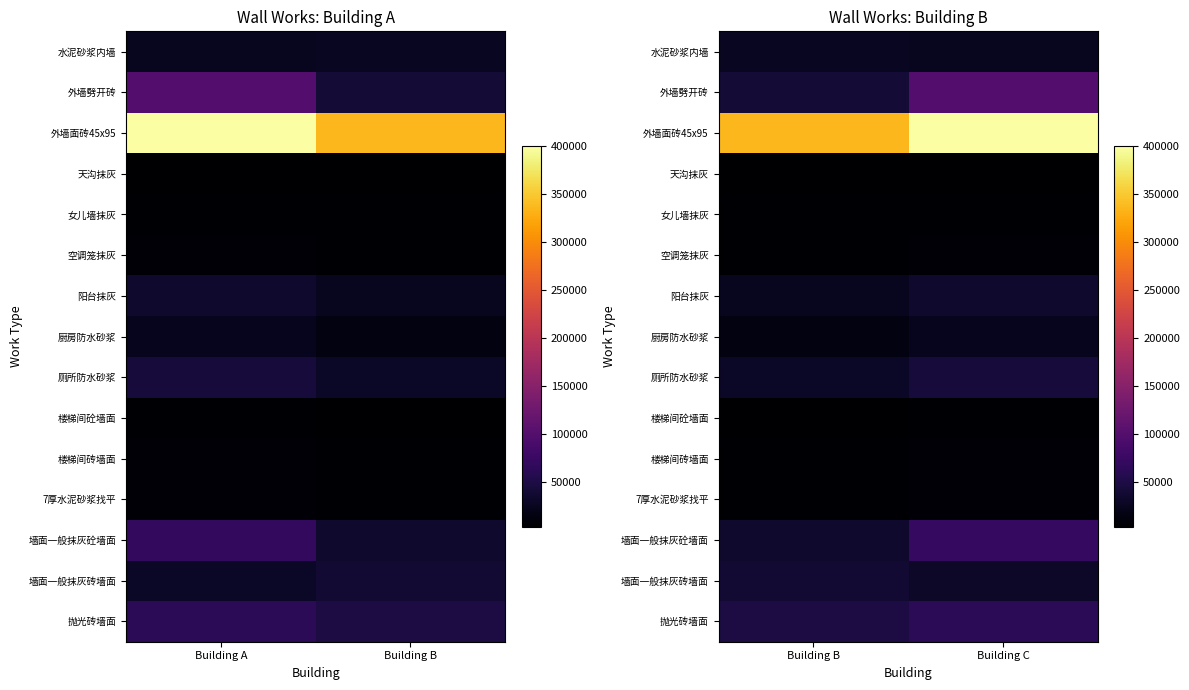

What is the average value of the 女儿墙抹灰 series?

4507.8